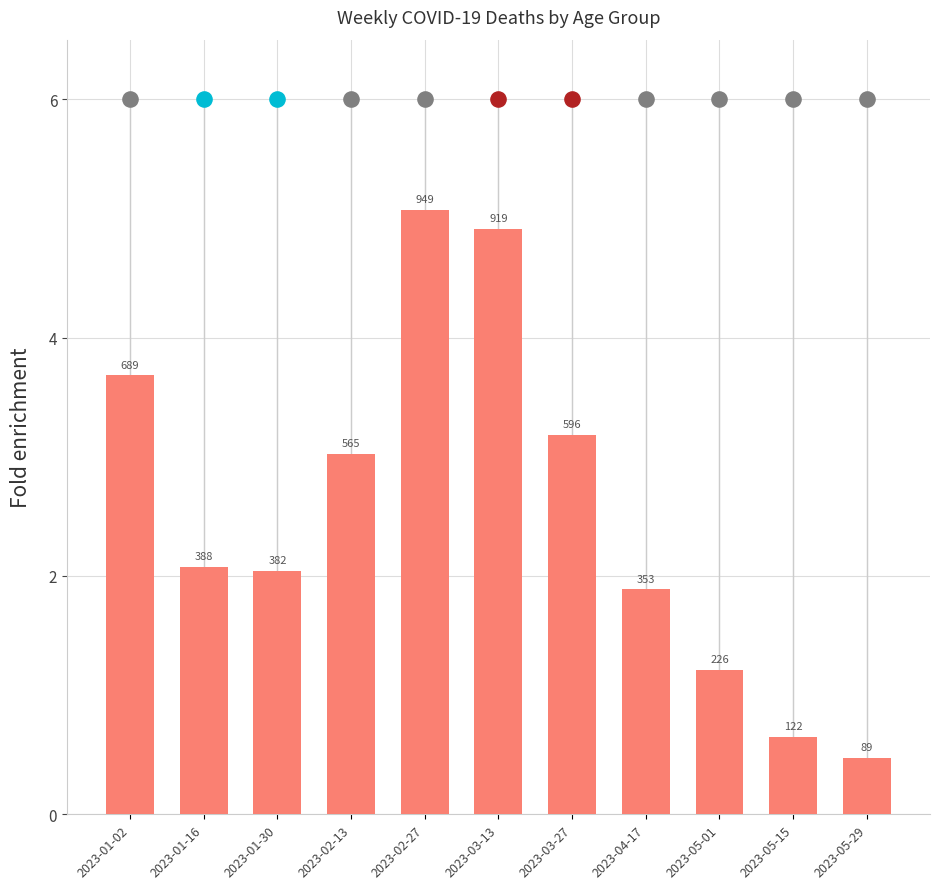

Which has a higher value, 2023-02-27 or 2023-01-30?

2023-02-27